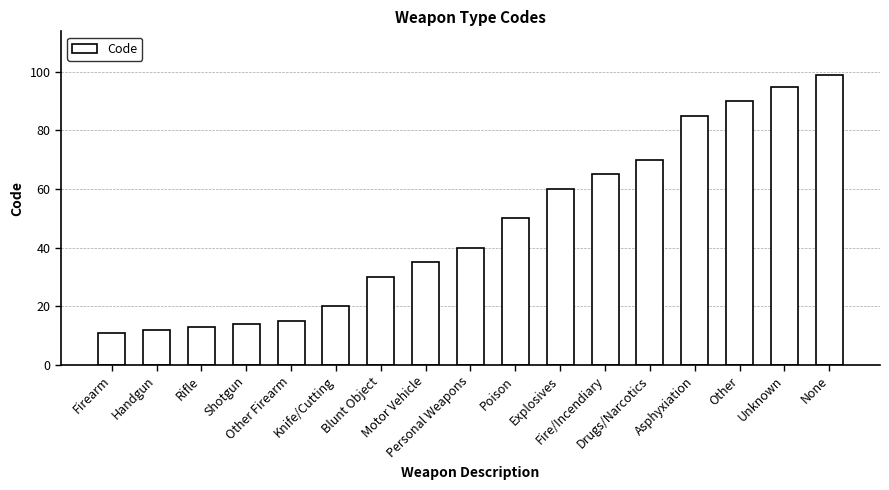

Count the number of data series in this chart.

1